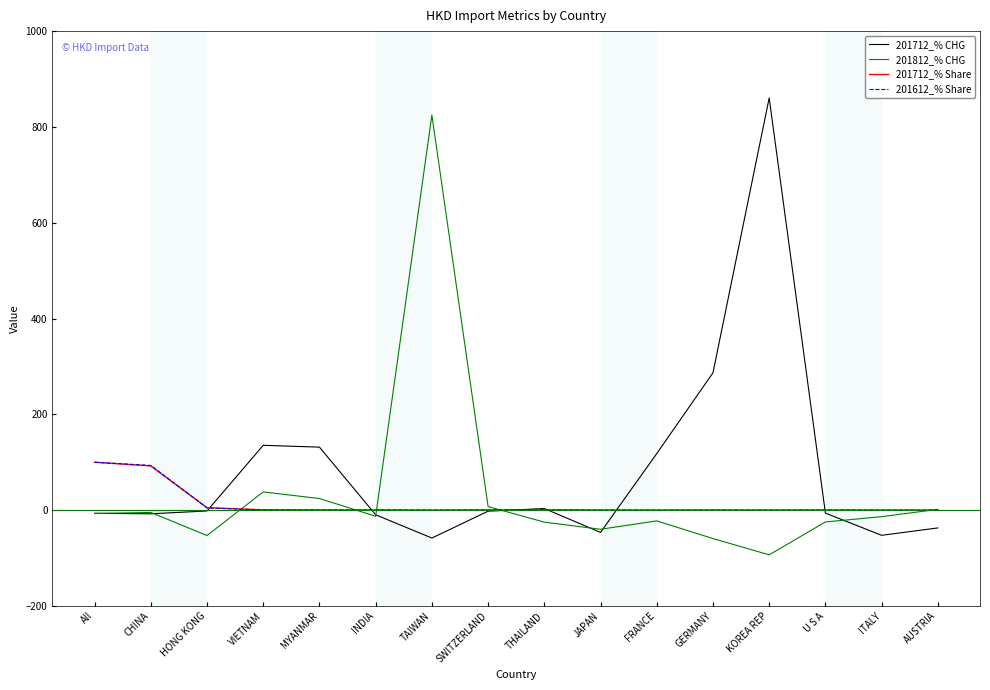

True or false: 201712_% Share has a value of 0.0 at TAIWAN.

True